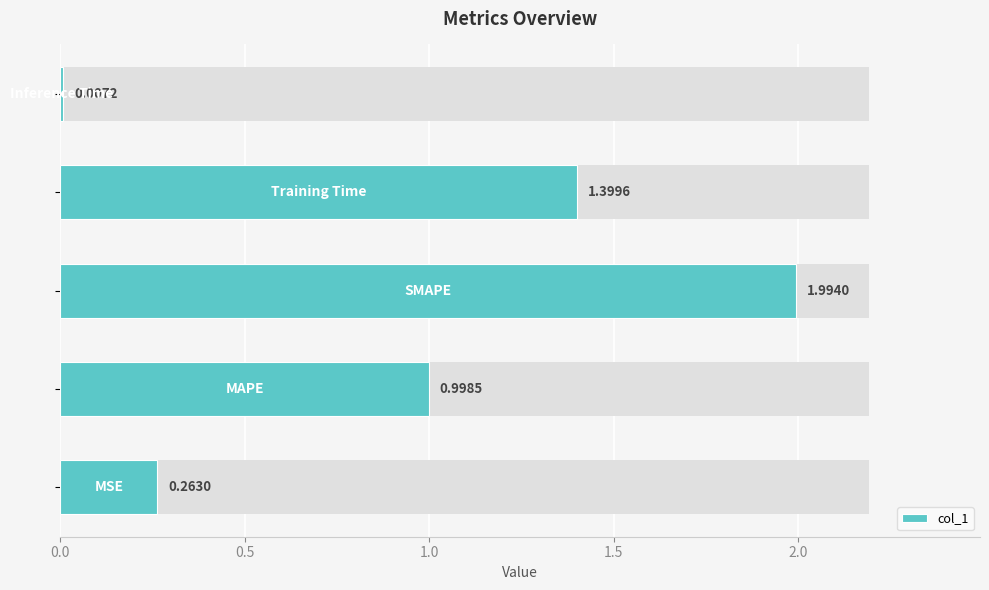

What is the average value?

0.9